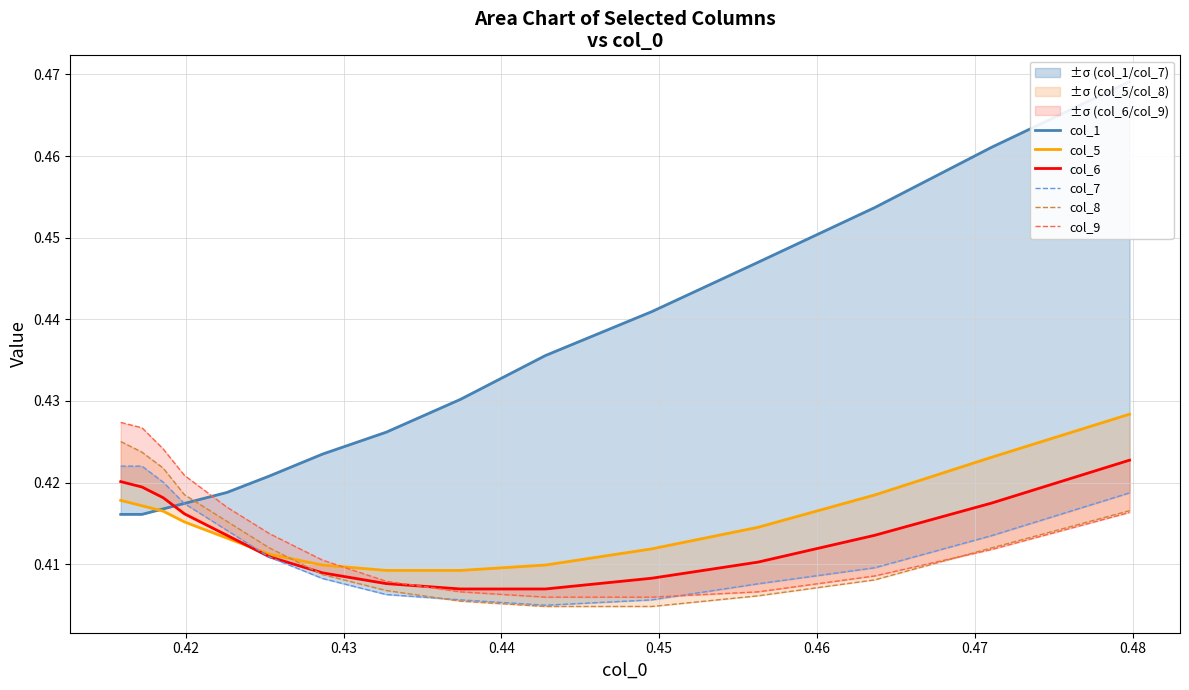

Which series has the widest spread of values?

col_1